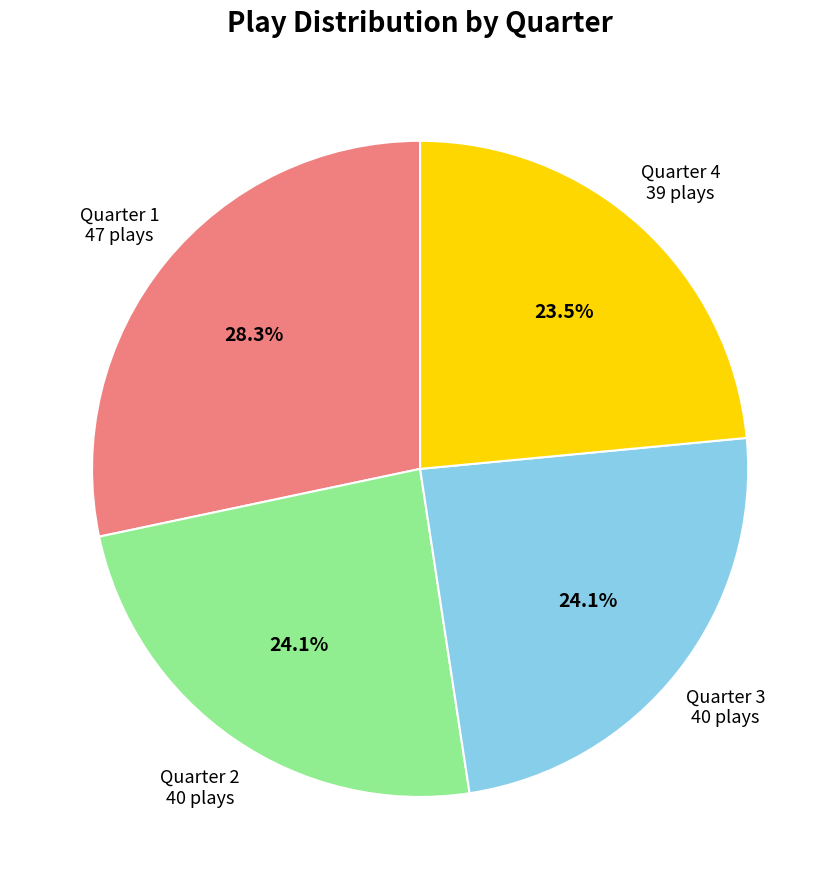

Approximately how many times larger is the value at Quarter 3 compared to Quarter 1?

0.9